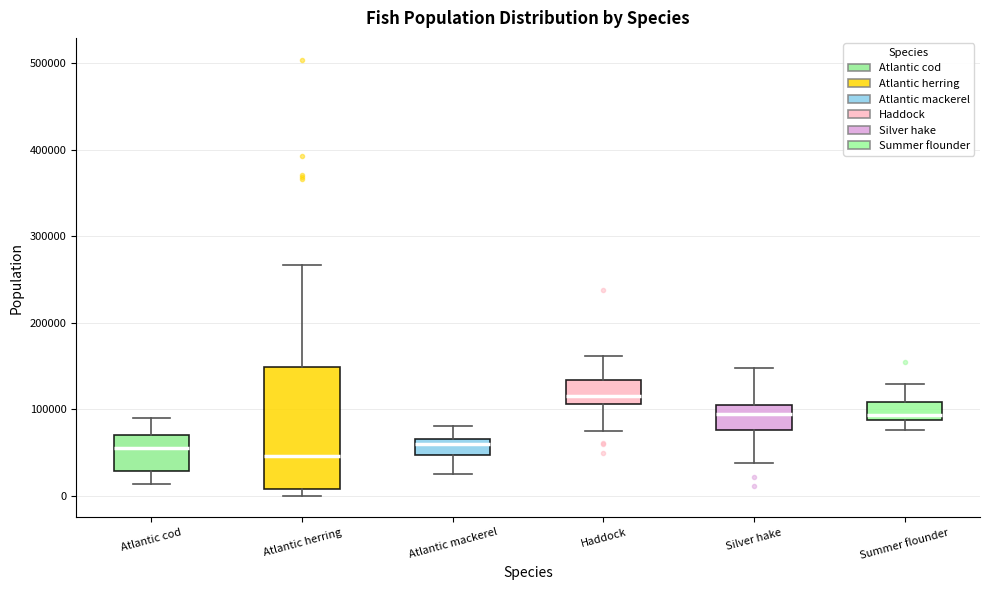

Where does the upper whisker of the box for Silver hake end on the y-axis? The values are not printed on the chart, so give them approximately, as read against the axis.

150000